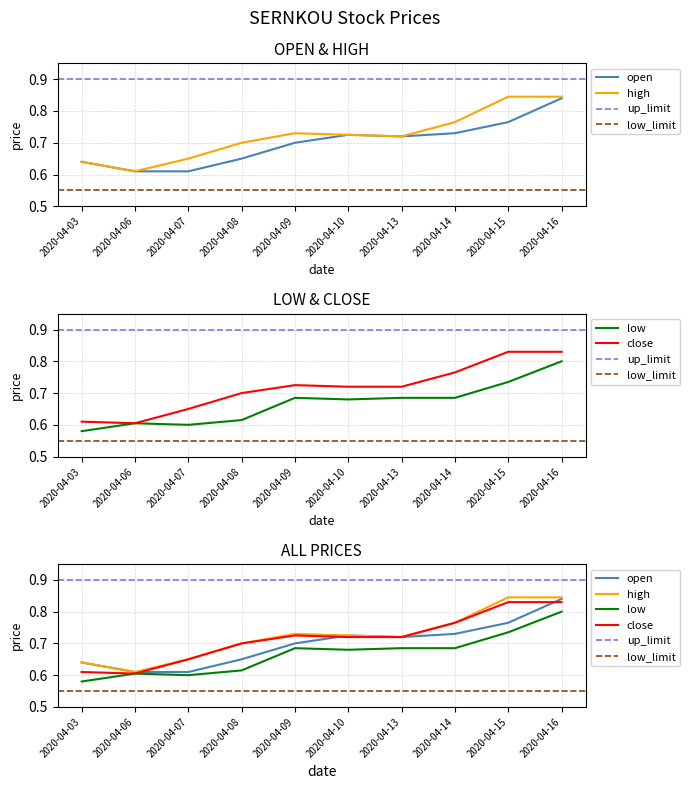

What is the total value across all series at 2020-04-09?

2.8